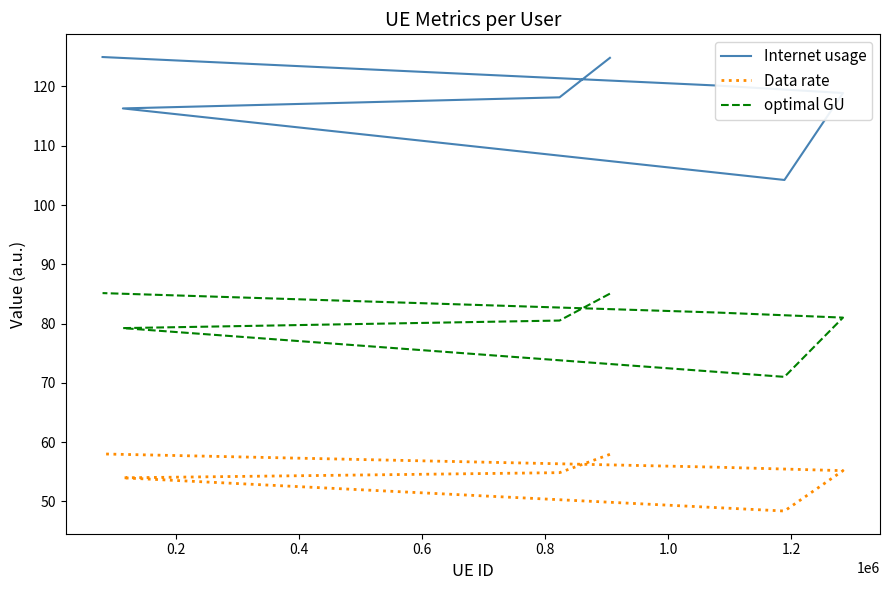

How many lines are shown in the chart?

3